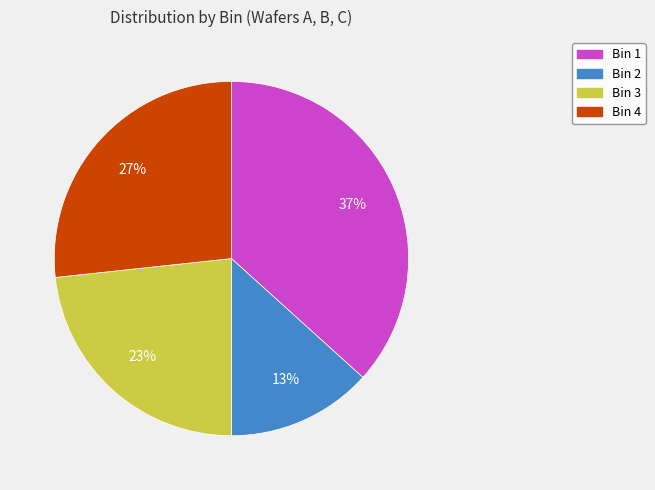

Does any single category account for the majority?

No